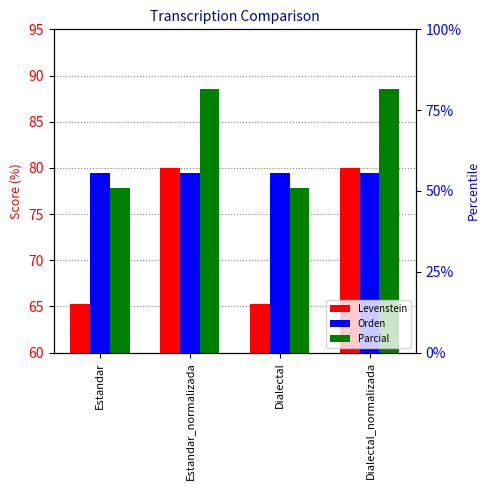

How many groups of bars are there?

4